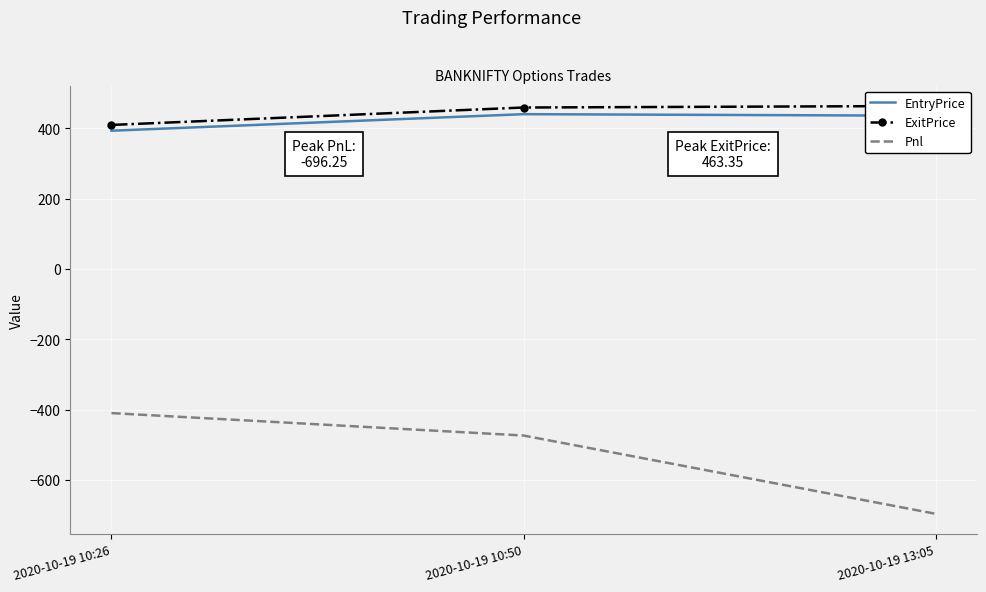

Where is ExitPrice nearest to the value 436?

2020-10-19 10:50